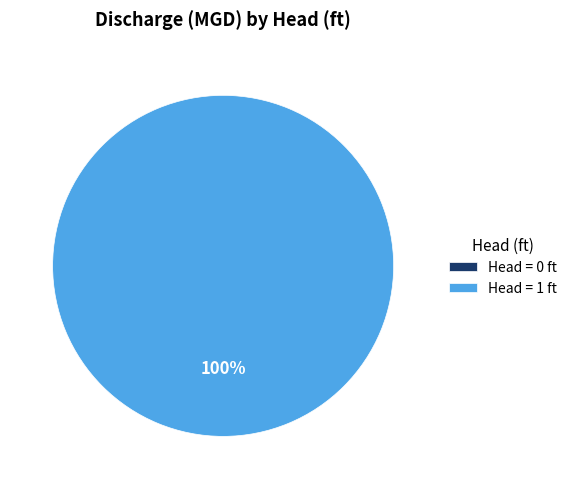

To the nearest percent, what is the average slice percentage?

50%